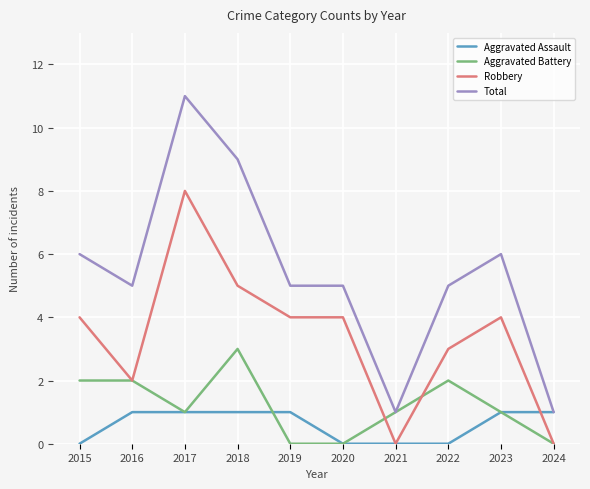

Which category has the highest value in the Robbery series?

2017